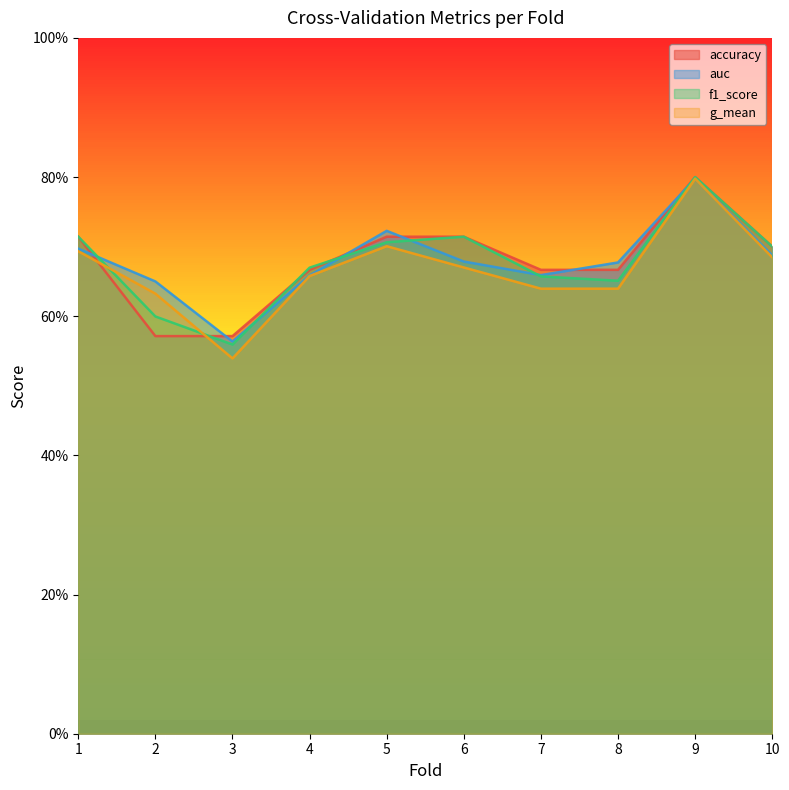

What is the sum of all g_mean values?

6.7